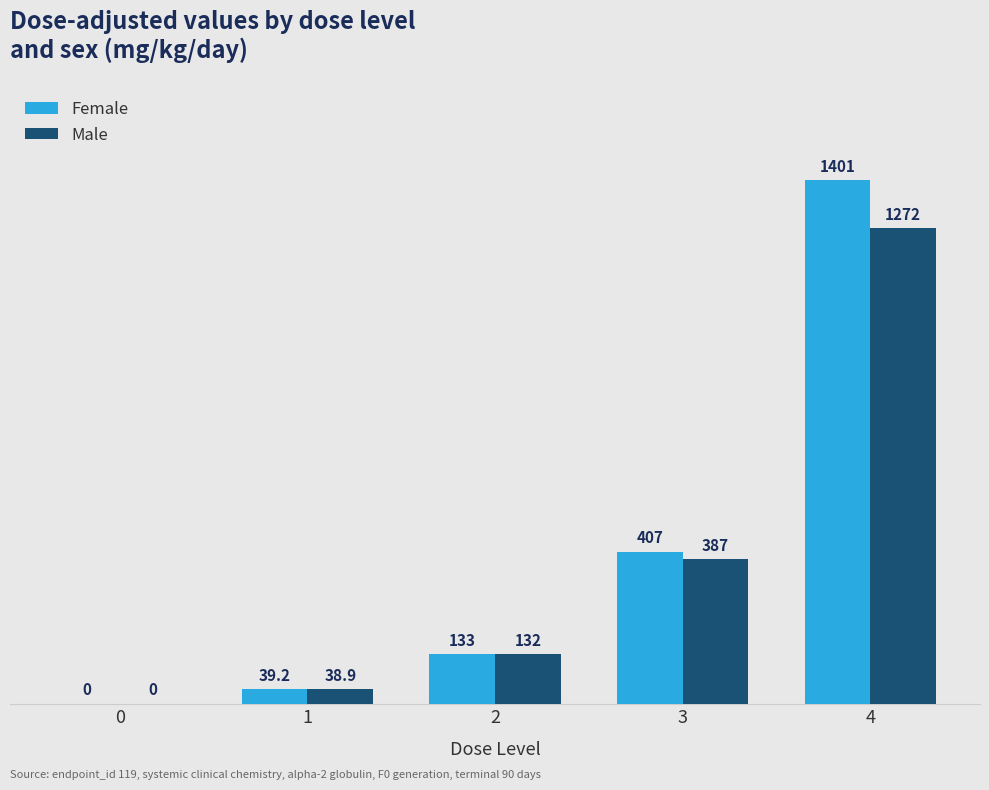

Reading left to right, transcribe all the data shown in this chart.

Female: 0.0	39.2	133.0	407.0	1401.0
Male: 0.0	38.9	132.0	387.0	1272.0